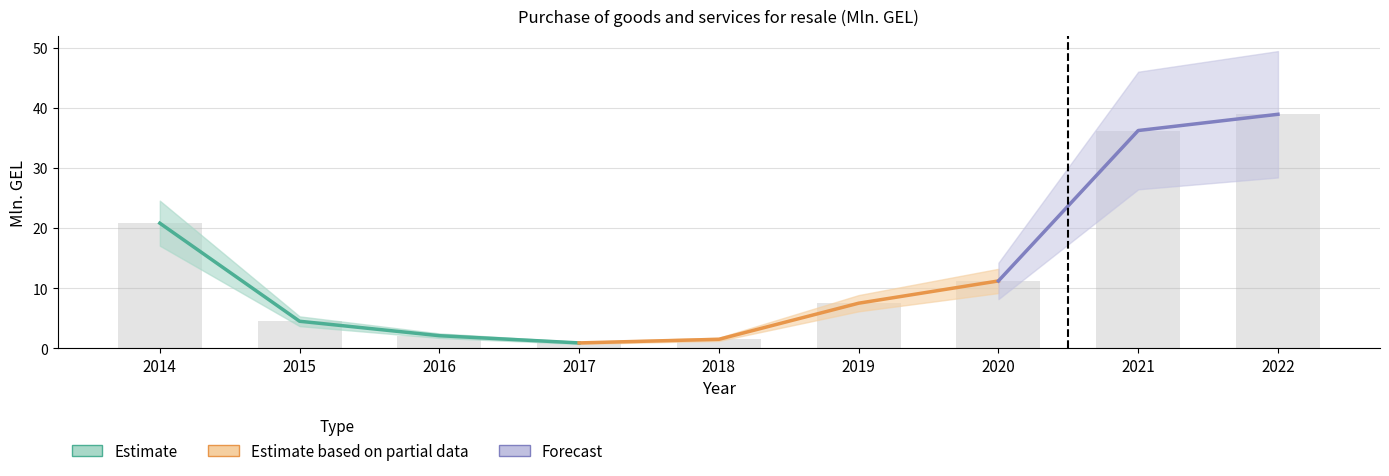

List the labels in order of value, smallest first.

2017, 2018, 2016, 2015, 2019, 2020, 2014, 2021, 2022